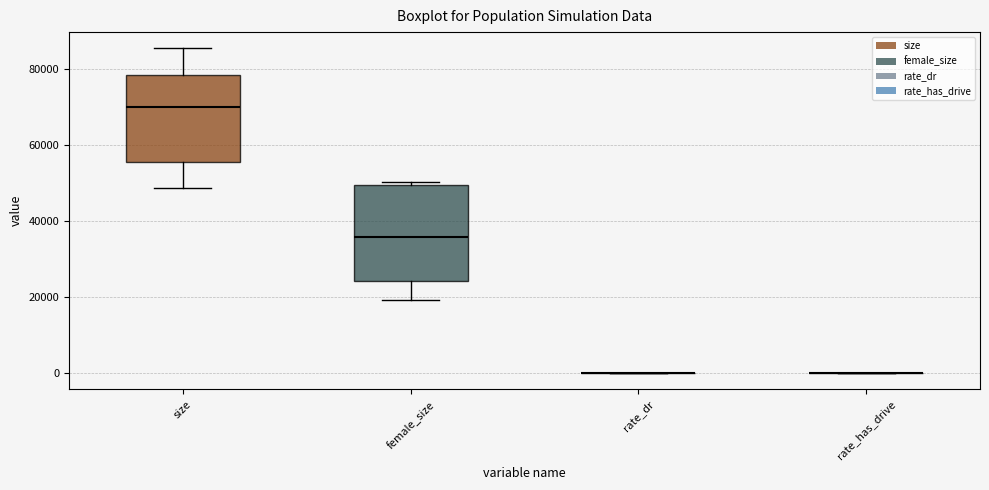

Comparing the boxes themselves (not the whiskers), which one is the tallest?

female_size